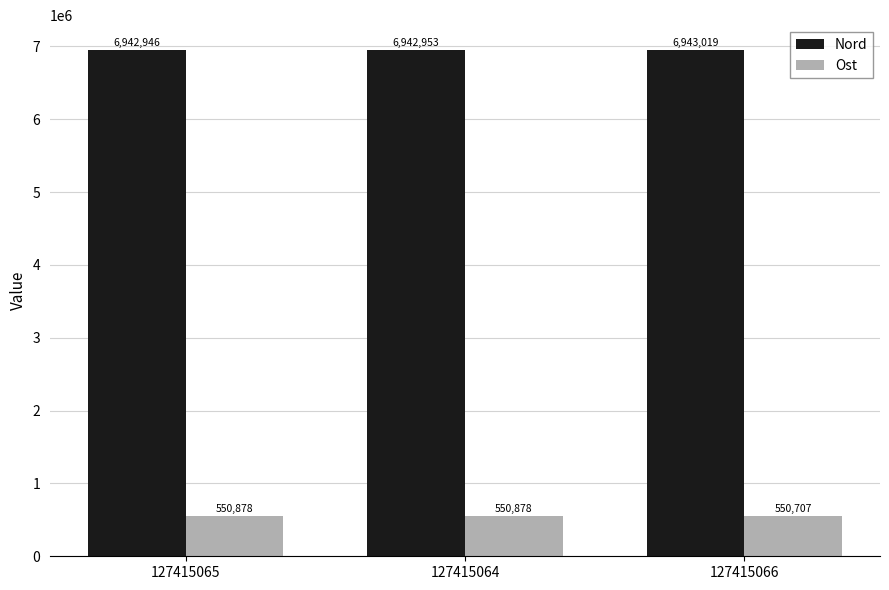

List the series in order of their peak value, highest first.

Nord, Ost